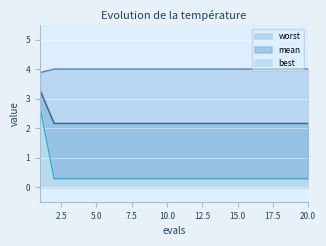

True or false: mean has more than 2 points higher than both neighbors.

False